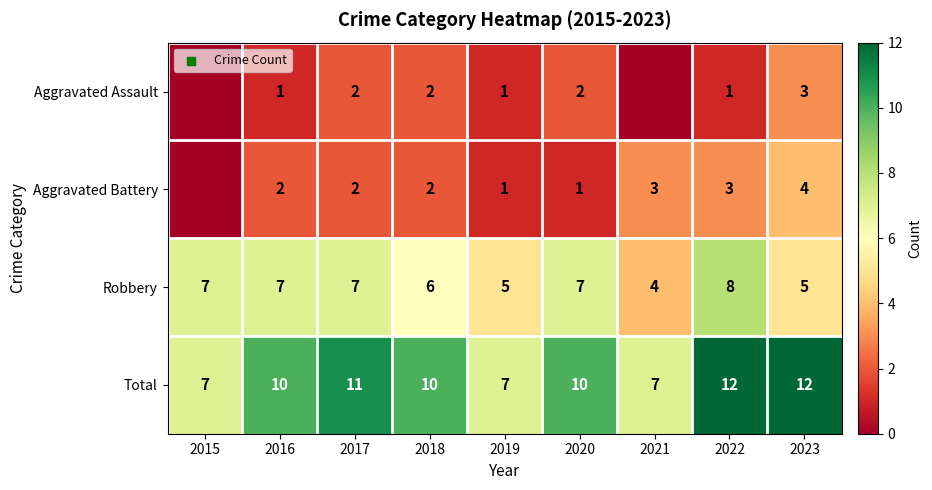

Which category has the highest value in the Robbery series?

2022